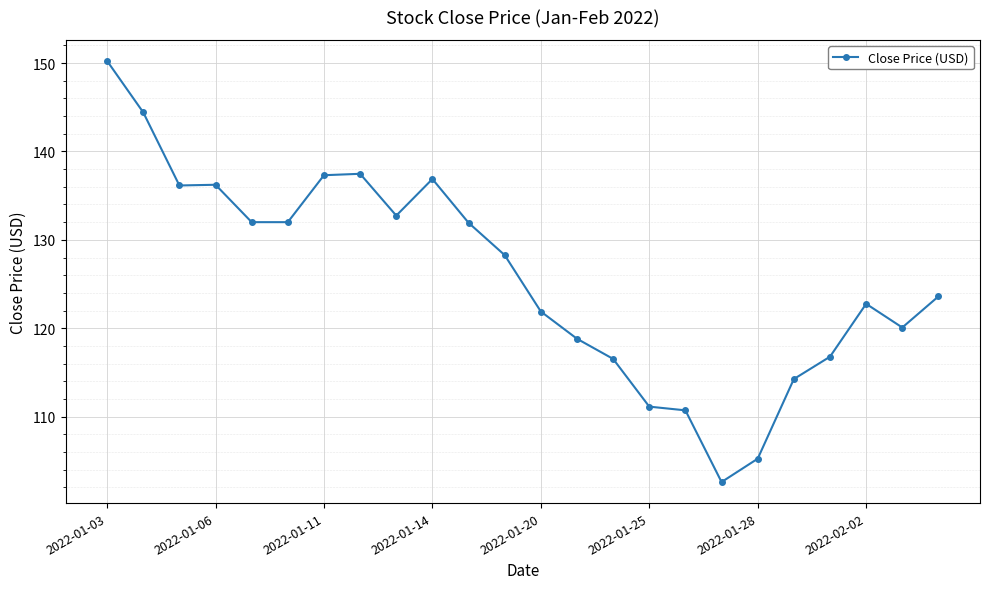

What is the value of the 16th point from the left?

111.1